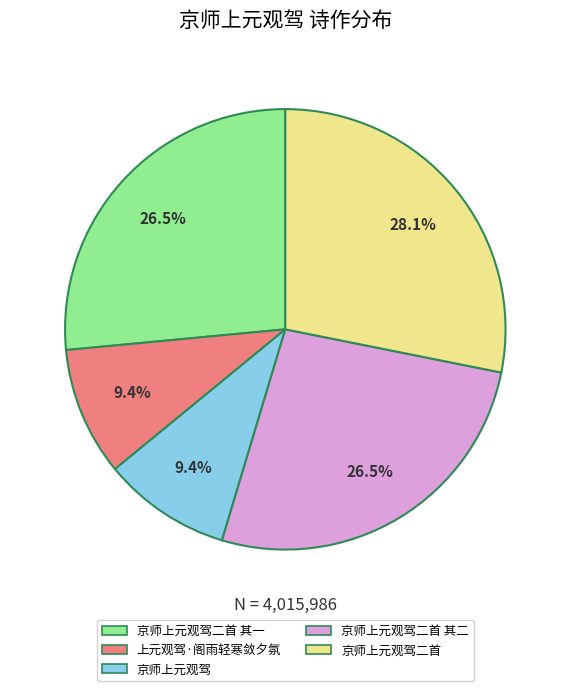

Is there a majority slice in this chart?

No